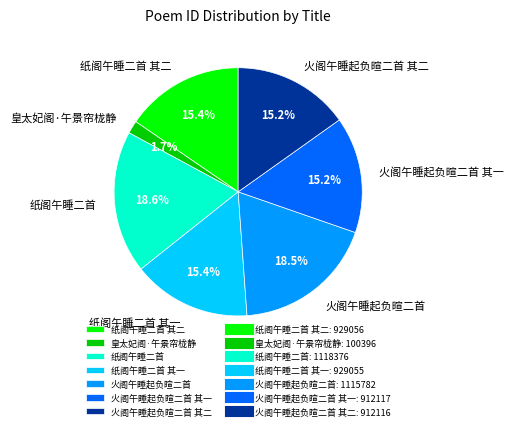

How many segments does this pie chart have?

7